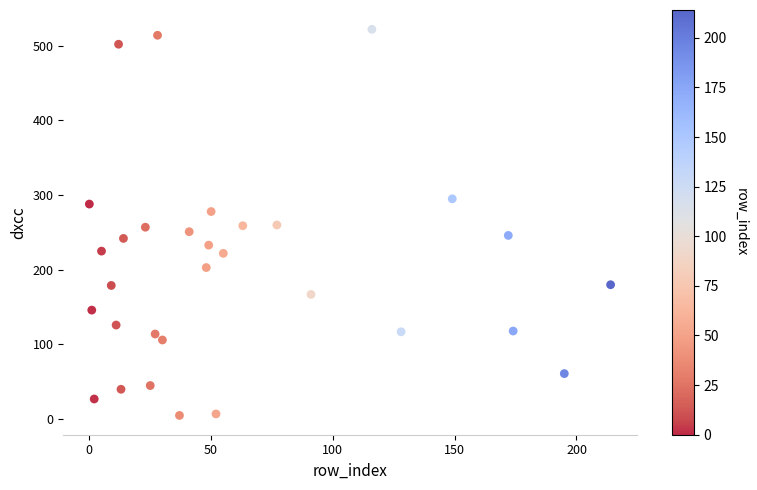

What is the range of X values (max minus min)?

214